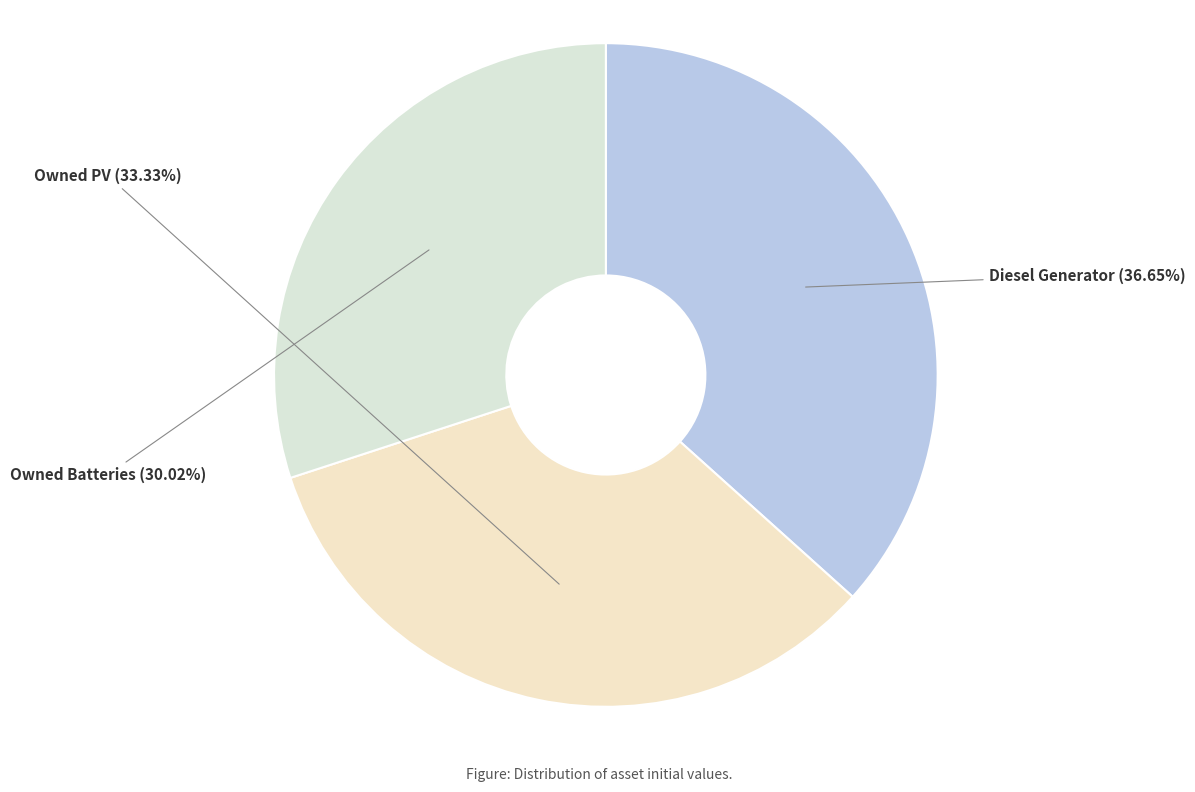

Combined, do Owned Batteries and Owned PV account for over 50%?

Yes